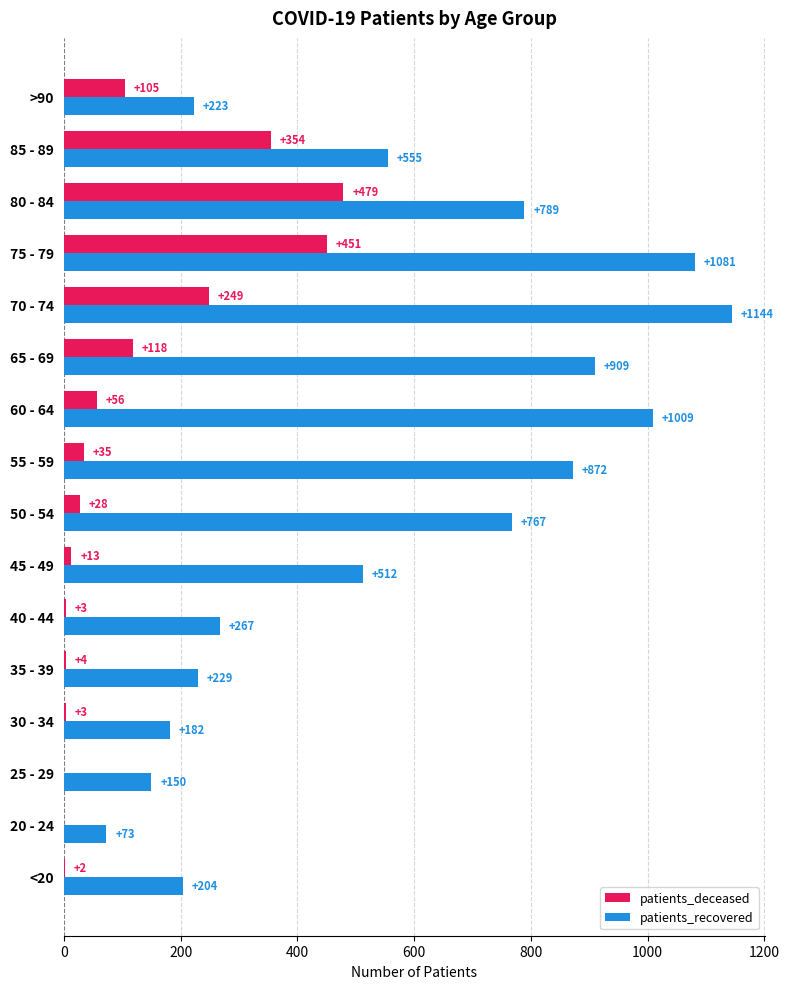

The patients_deceased series shows 56 at 60 - 64. True or false?

True